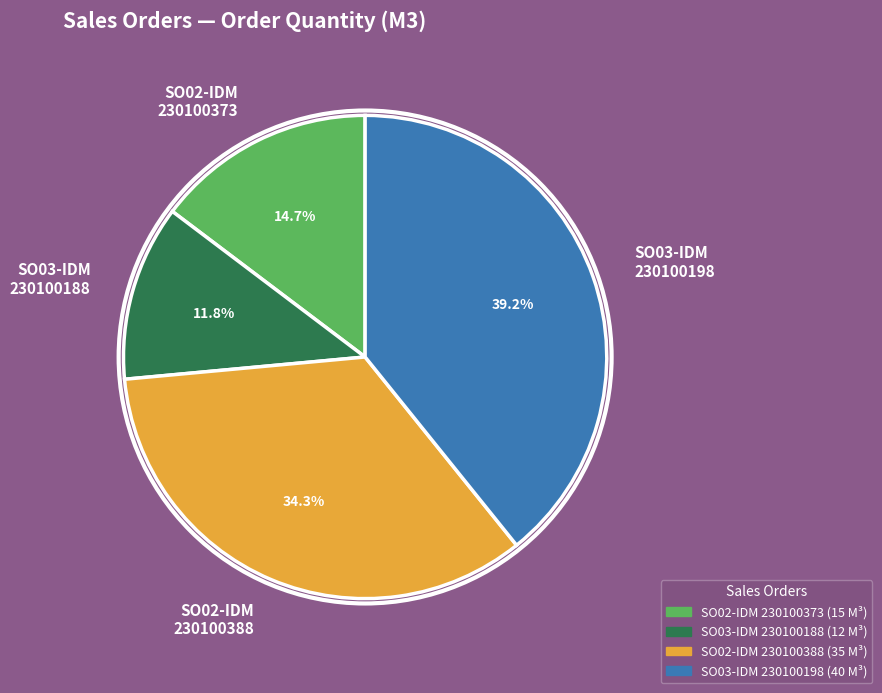

What is the smallest slice in the pie chart?

SO03-IDM 230100188